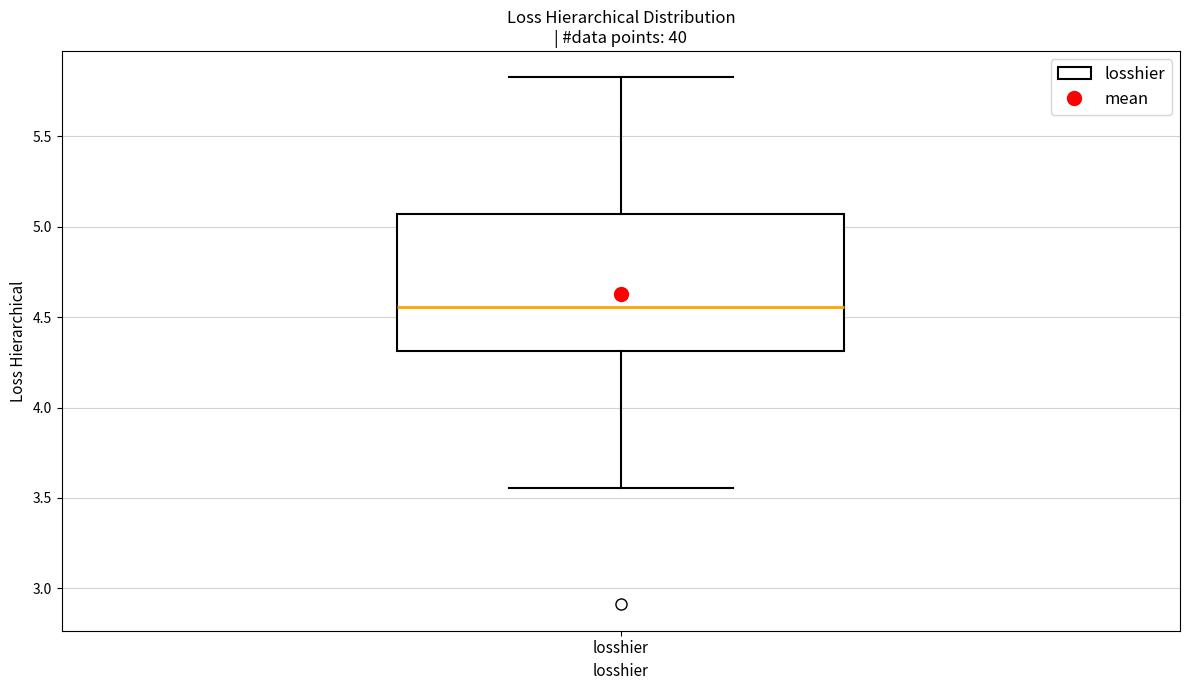

Read this box plot against the y-axis: the position of the median line, the range covered by the box, and the ends of both whiskers. The values are not printed on the chart, so give them approximately, as read against the axis.

median 4.55, box 4.30 to 5.05, whiskers 3.55 to 5.85